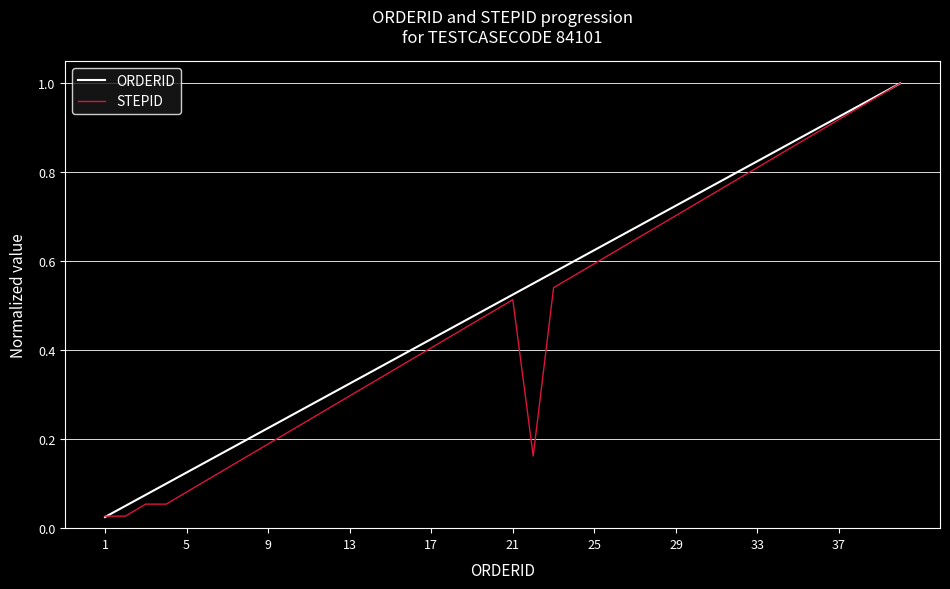

What are all the series names shown in the legend?

ORDERID, STEPID